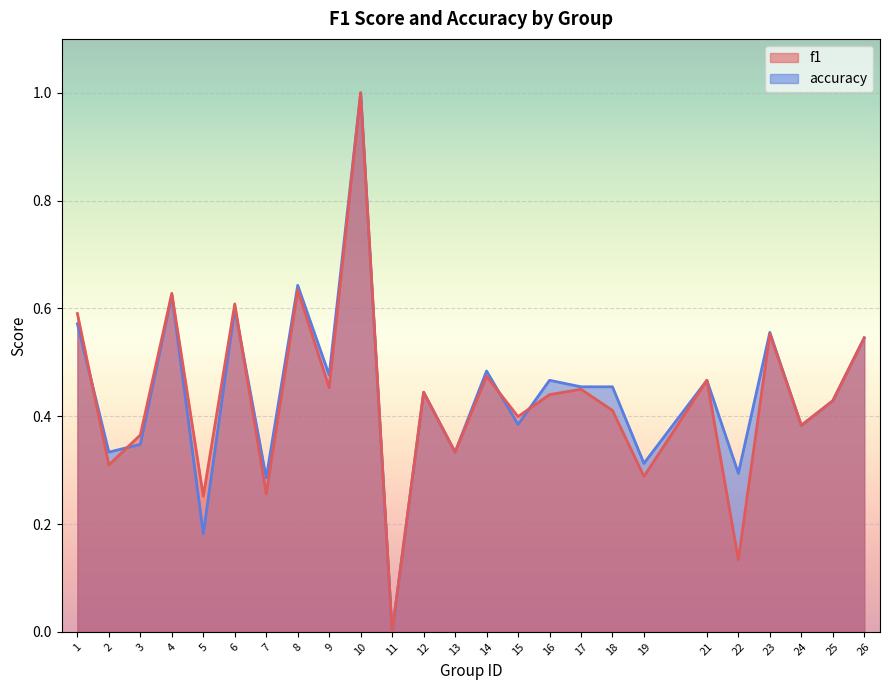

Which category has the highest value in the f1 series?

10